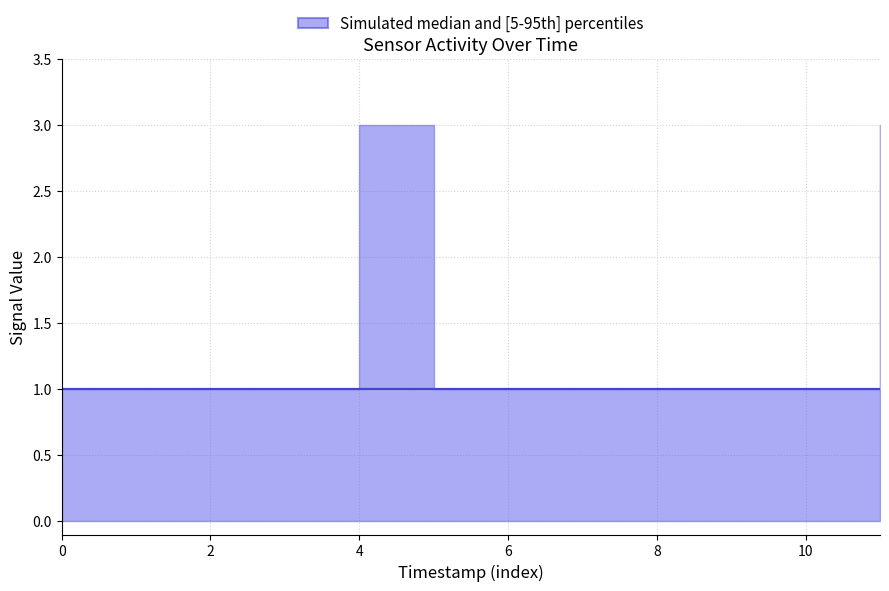

True or false: Override and White intersect in this chart.

False